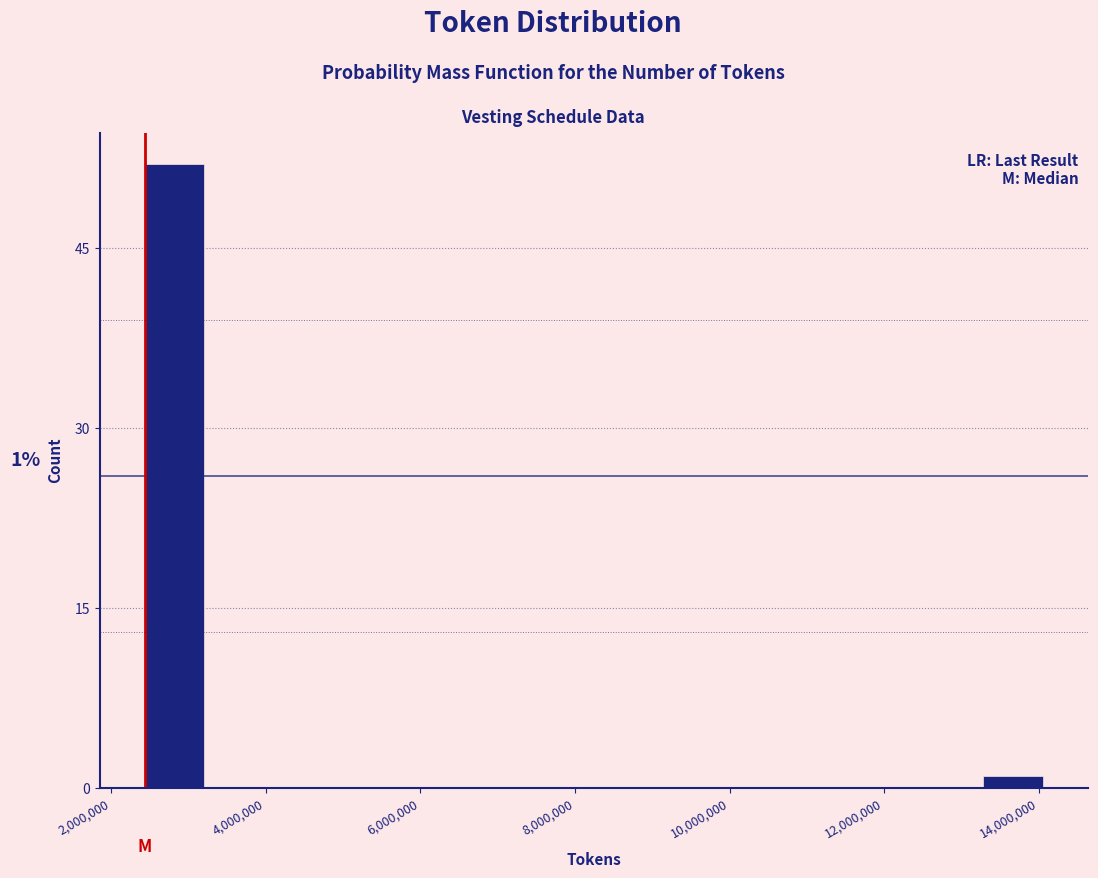

Read against the x-axis, roughly where is the centre of the tallest bar?

2800000